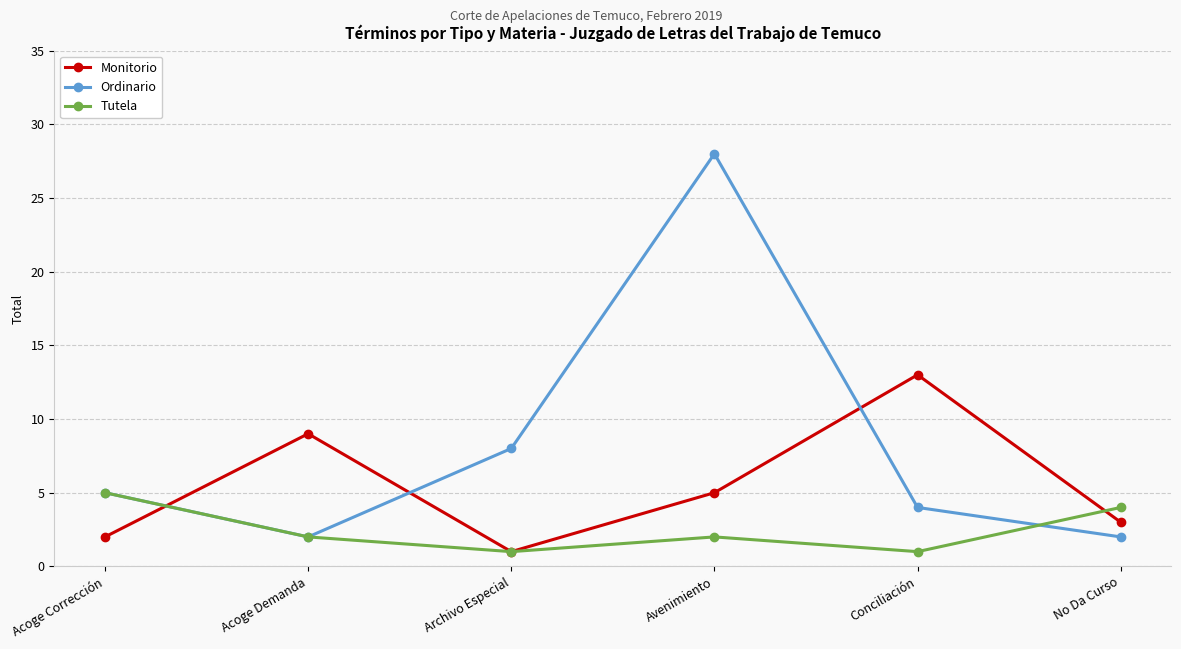

Where is Ordinario nearest to the value 15?

Archivo Especial